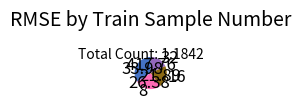

The 32 slice represents 28% of the pie. True or false?

False